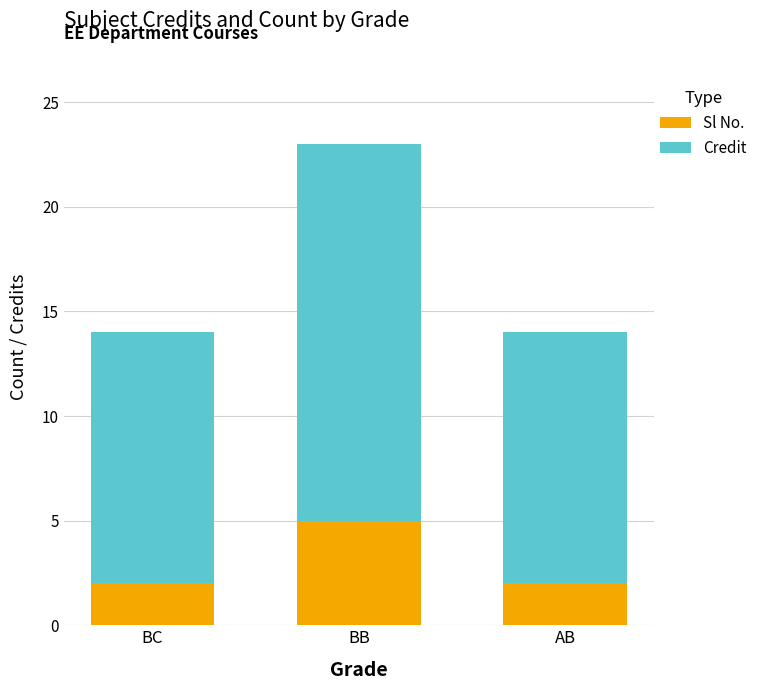

Reading left to right, transcribe the values for Sl No..

BC=2	BB=5	AB=2